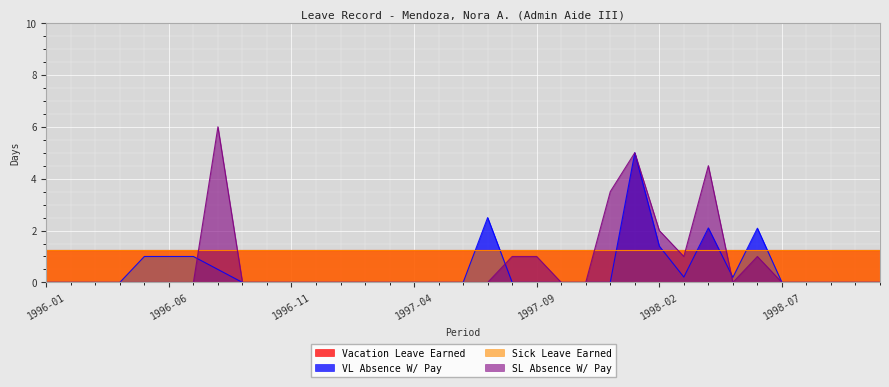

True or false: SL Absence W/ Pay and VL Absence W/ Pay cross at least once.

True